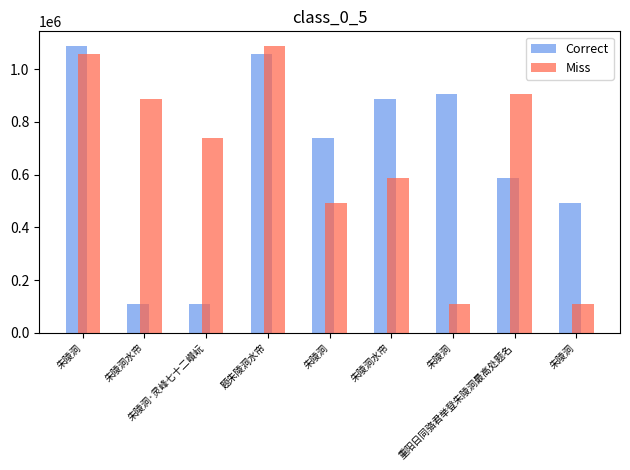

What is the total value across all series at 朱陵洞水帘?

996314